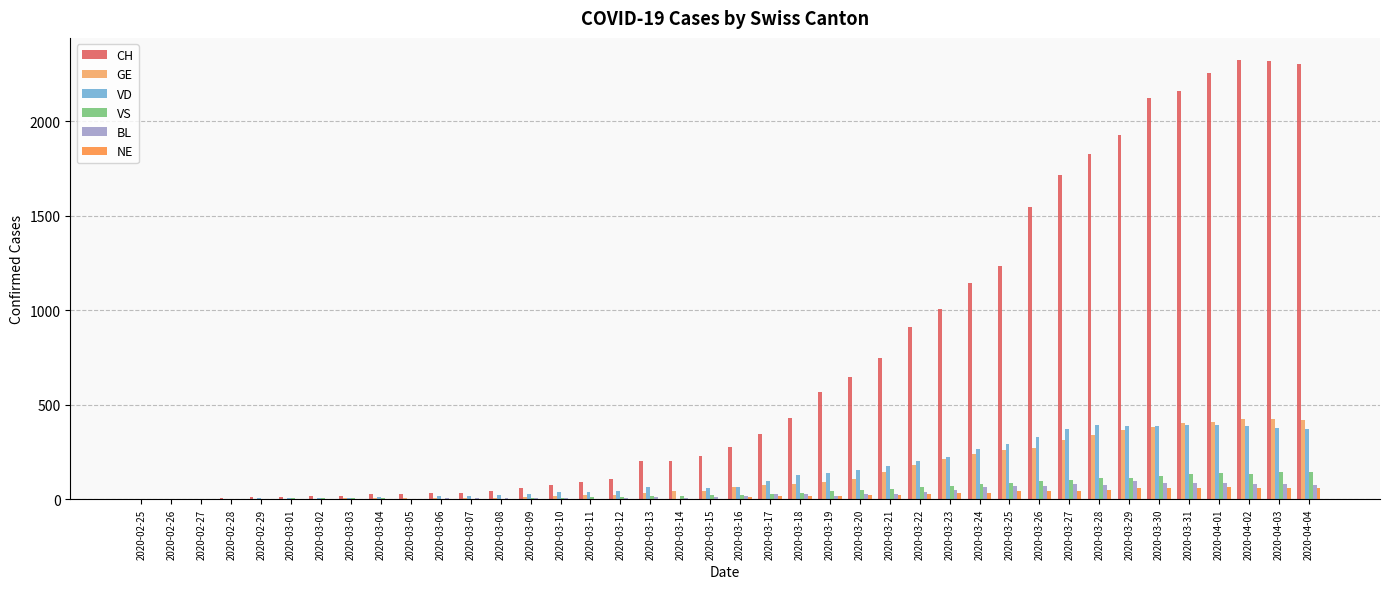

Which series has the widest spread of values?

CH